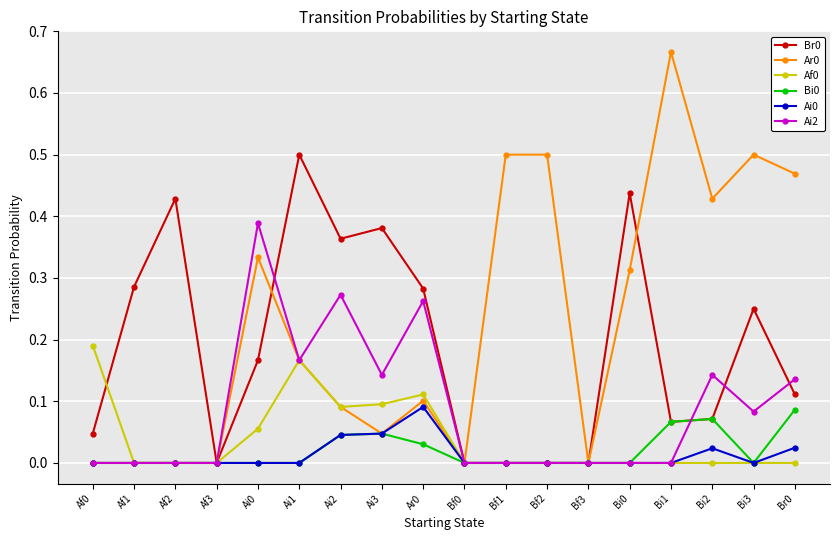

Is the value of Ar0 at Af2 greater than the value of Bi0 at Br0?

No